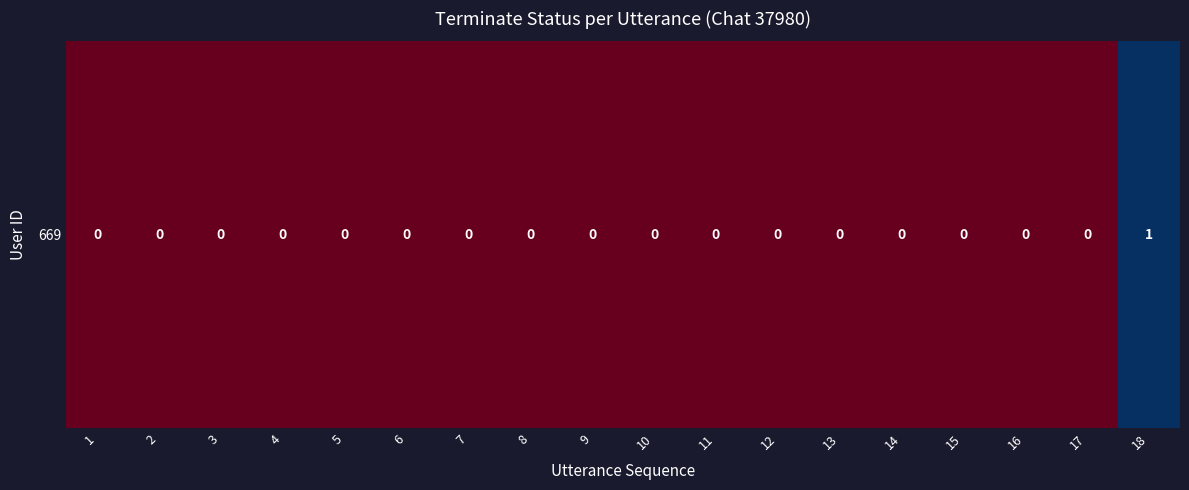

True or false: the data shows 1 at 15.

False